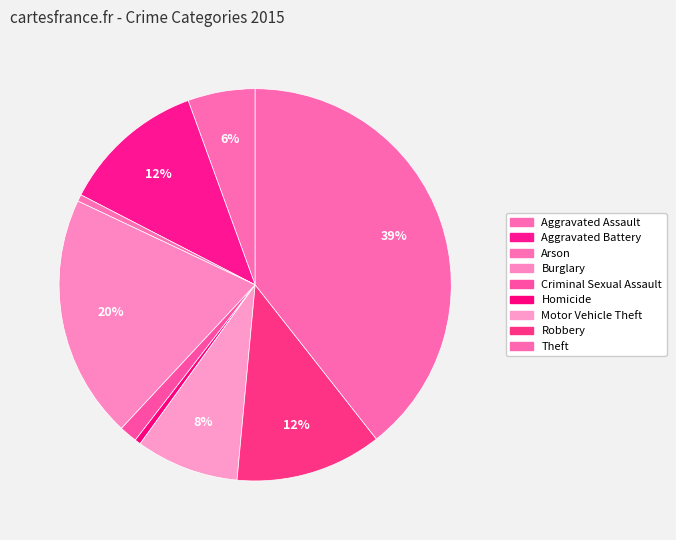

Is there any slice that represents more than half of the pie?

No